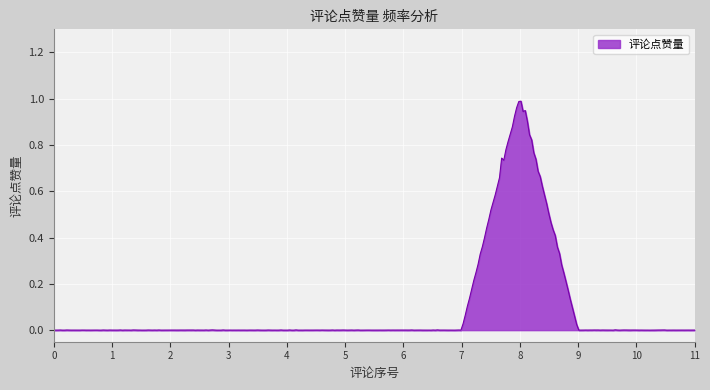

What is the greatest value displayed?

1